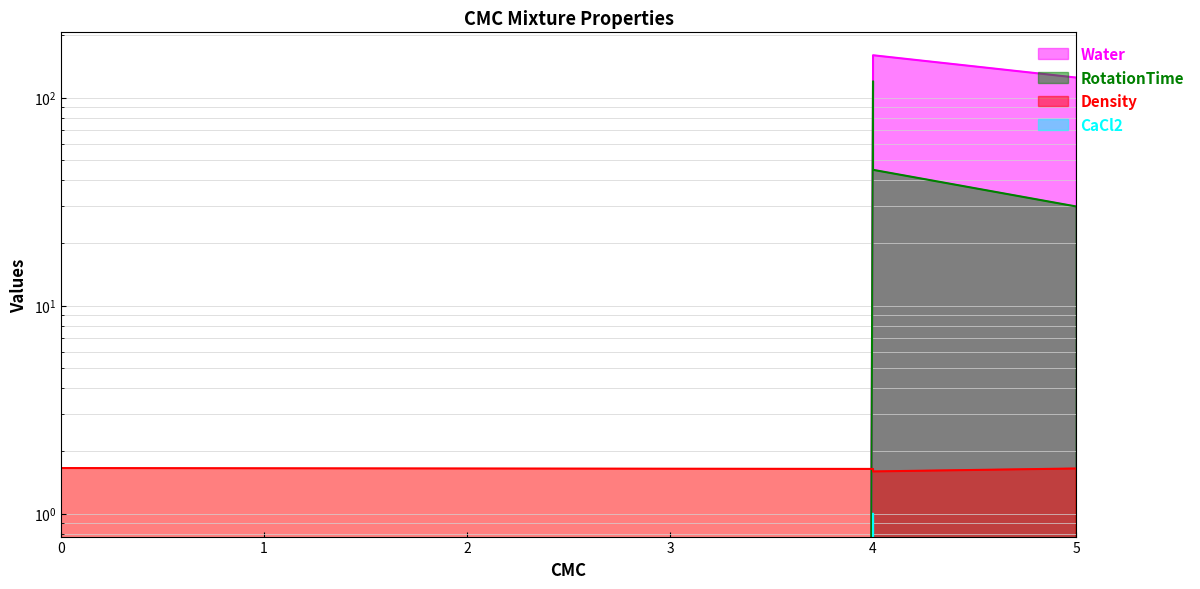

What is the average value of the Density series?

1.6